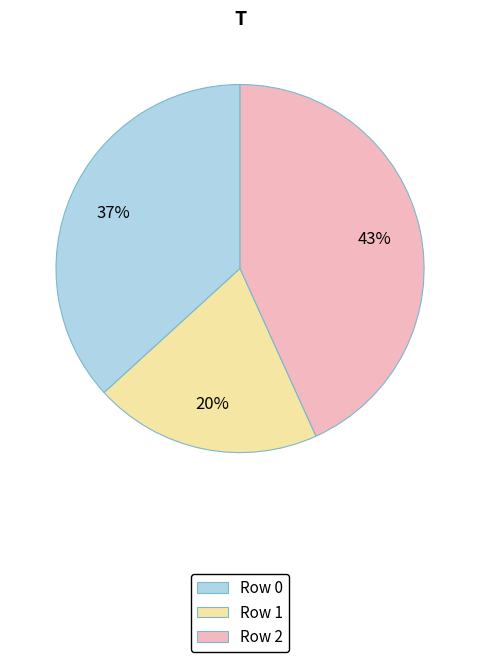

Rank the categories by value from lowest to highest.

Row 1, Row 0, Row 2